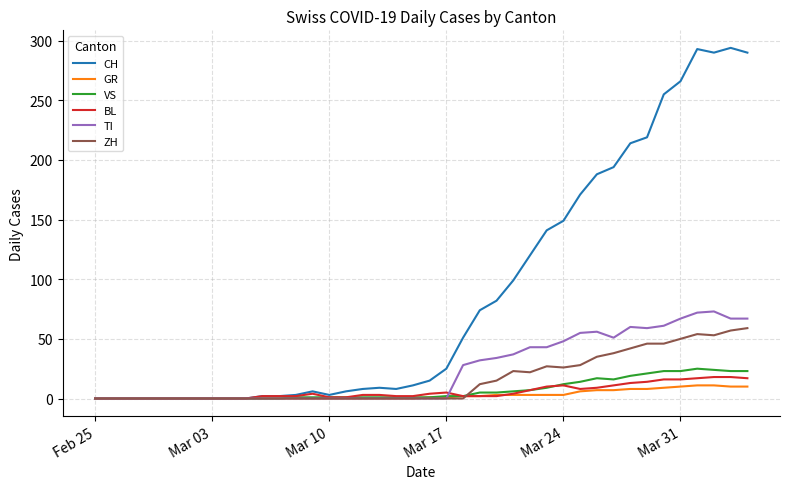

Which series has the largest range (max minus min)?

CH